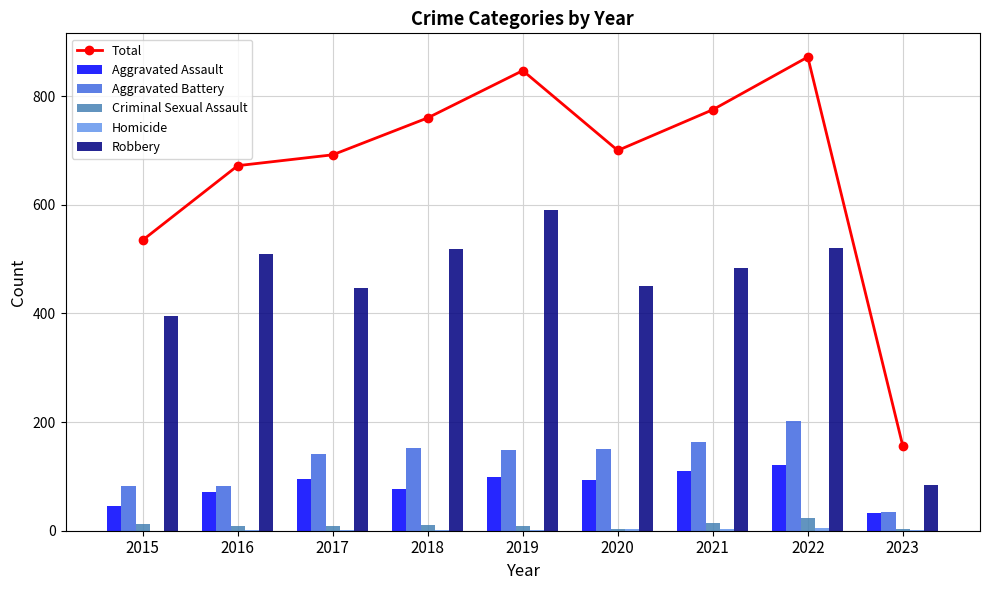

How many data points in Aggravated Assault are less than 94?

4